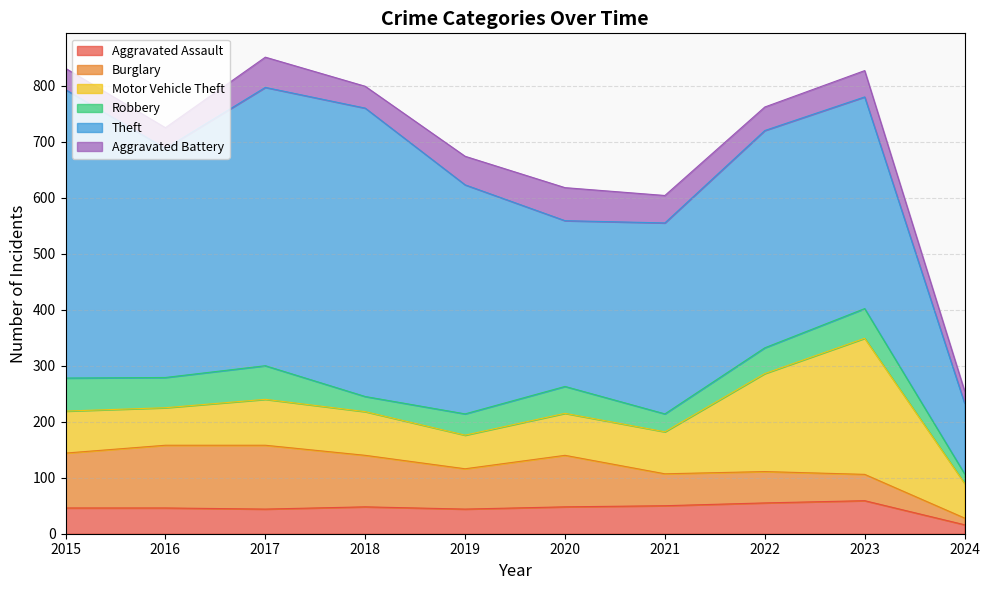

What are all the series names shown in the legend?

Aggravated Assault, Burglary, Motor Vehicle Theft, Robbery, Theft, Aggravated Battery